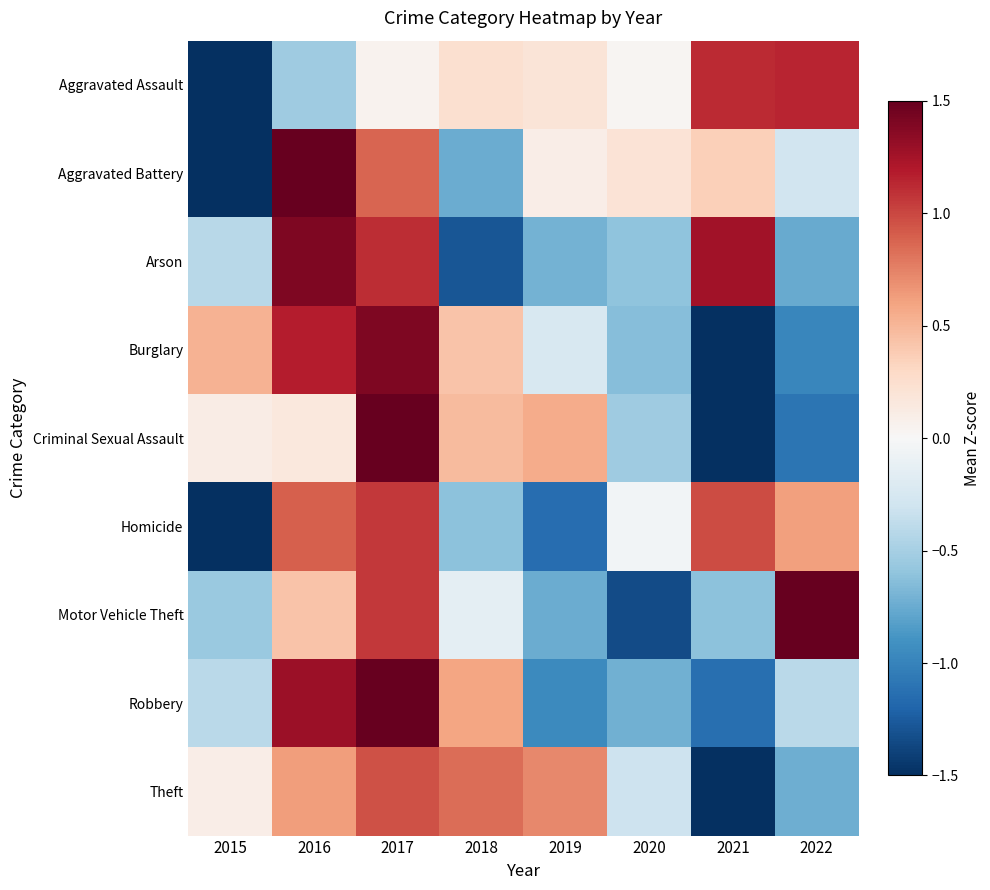

Which label corresponds to the largest value in the chart?

2022